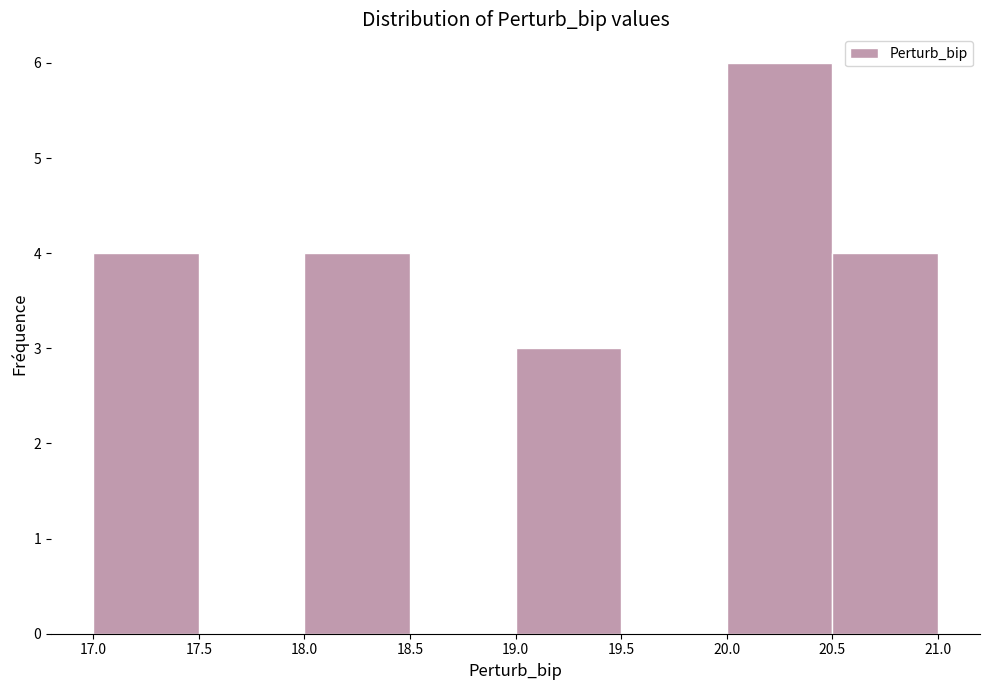

How tall is the bar that spans 19.0 to 19.5 on the x-axis? The values are not printed on the chart, so give them approximately, as read against the axis.

3